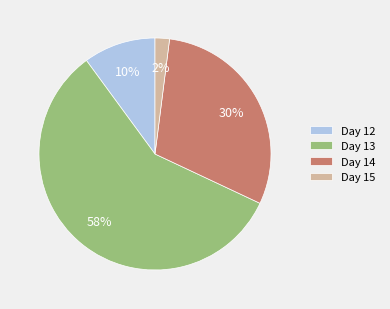

Approximately how many times larger is the value at Day 14 compared to Day 13?

0.5